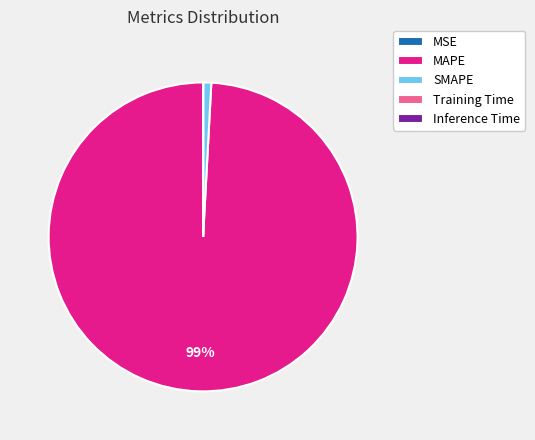

True or false: MAPE accounts for 99% of the total.

True